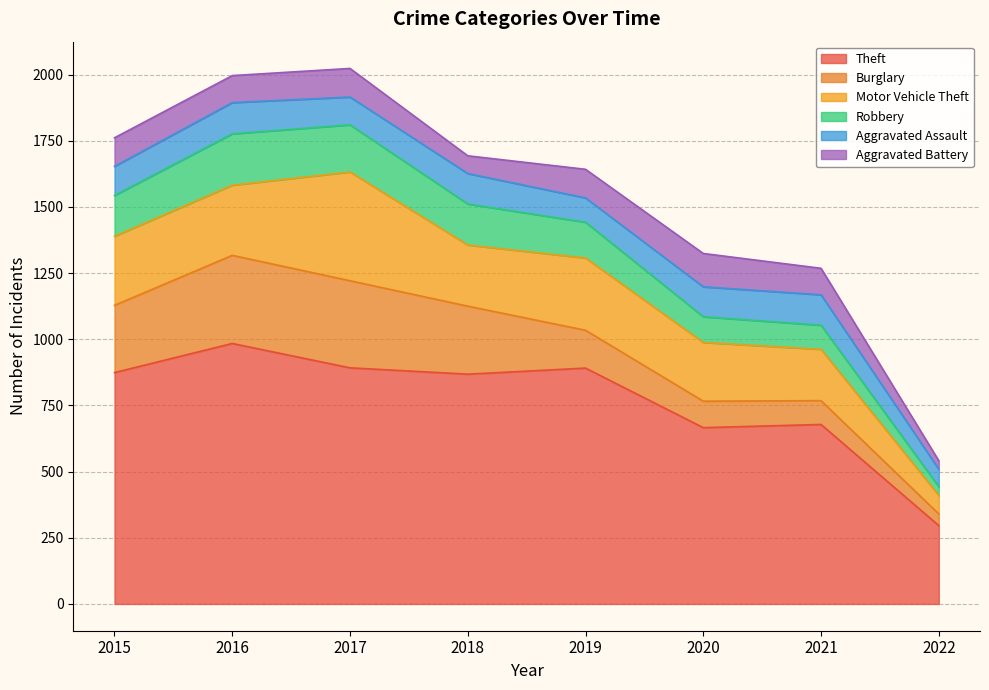

Rank the categories by Burglary value from highest to lowest.

2016, 2017, 2018, 2015, 2019, 2020, 2021, 2022